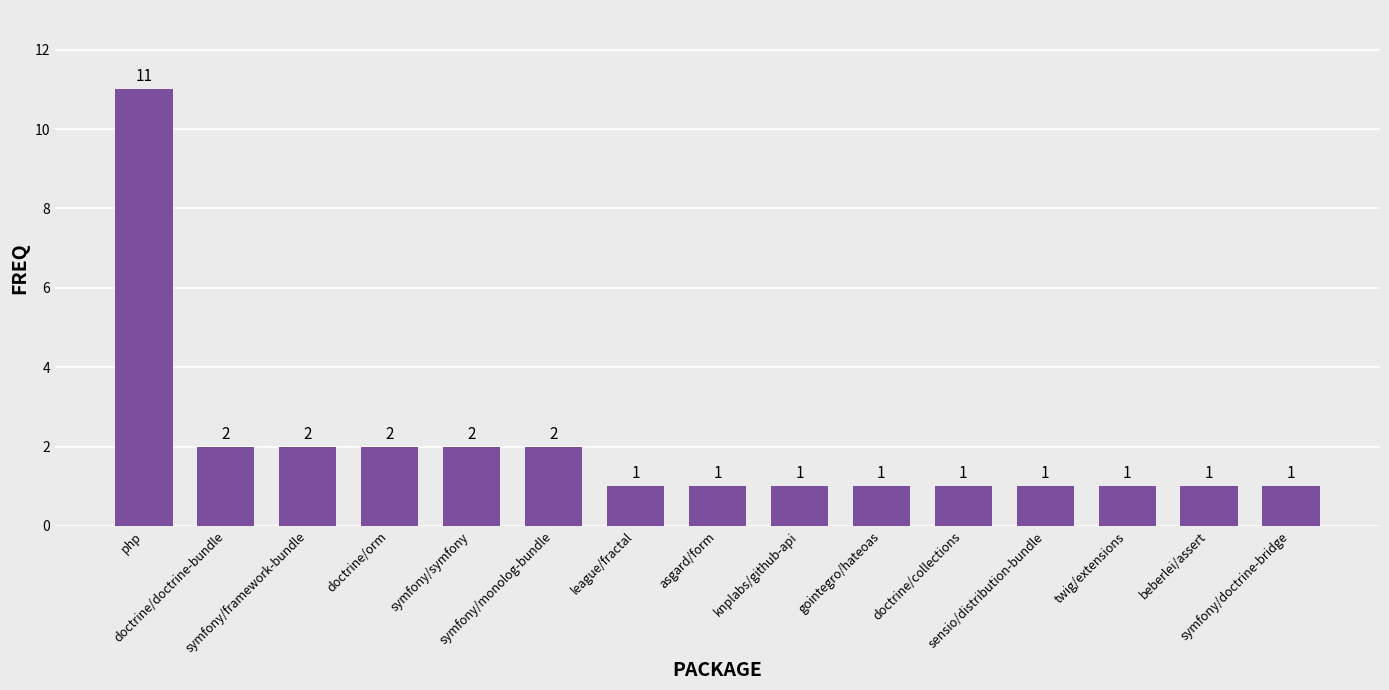

What is the average value?

2